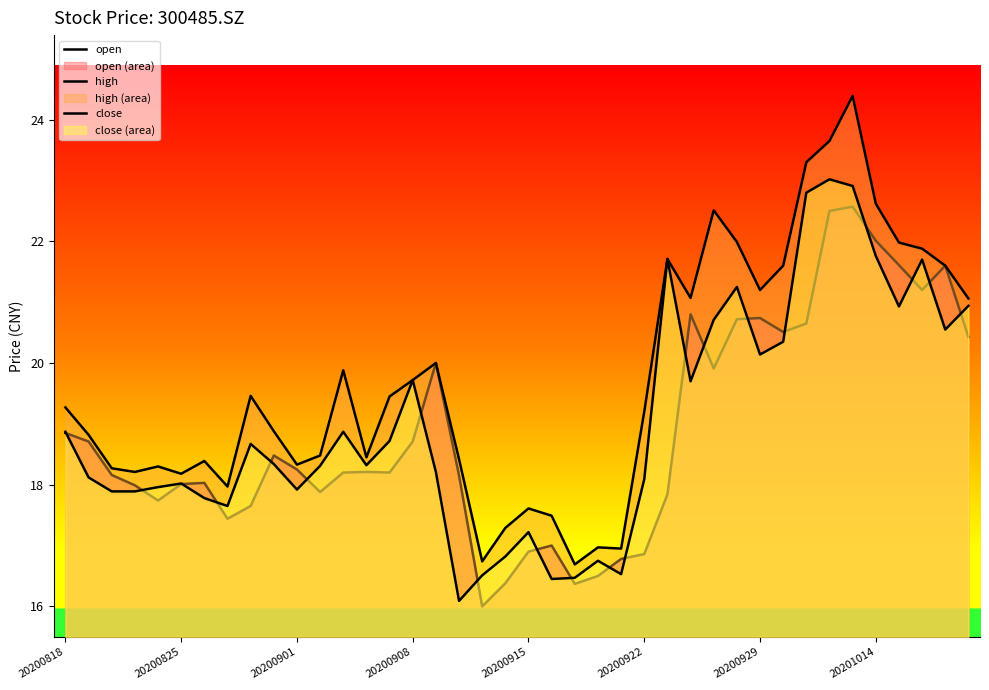

Between 14 and 32, which series saw the biggest shift?

close